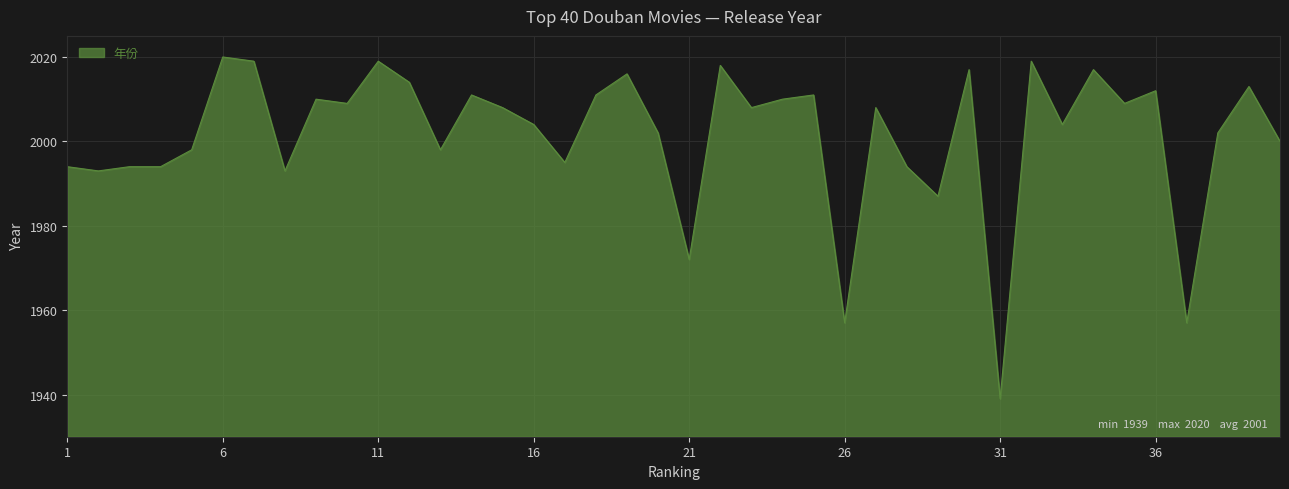

What is the minimum value shown in the chart?

1939